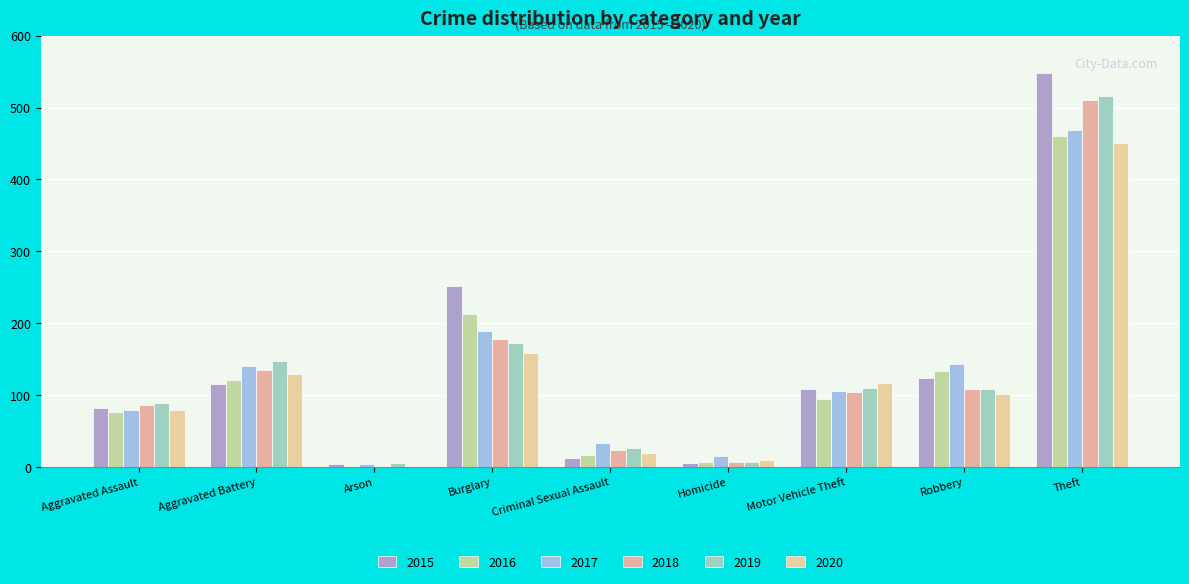

Reading left to right, what are all the values shown in this chart?

2015: 82	115	4	252	13	6	109	124	548
2016: 76	121	1	213	17	7	94	133	461
2017: 79	141	4	189	33	15	106	143	469
2018: 86	135	2	178	24	7	104	109	511
2019: 89	147	5	172	26	7	110	108	516
2020: 79	129	2	158	19	10	117	102	450